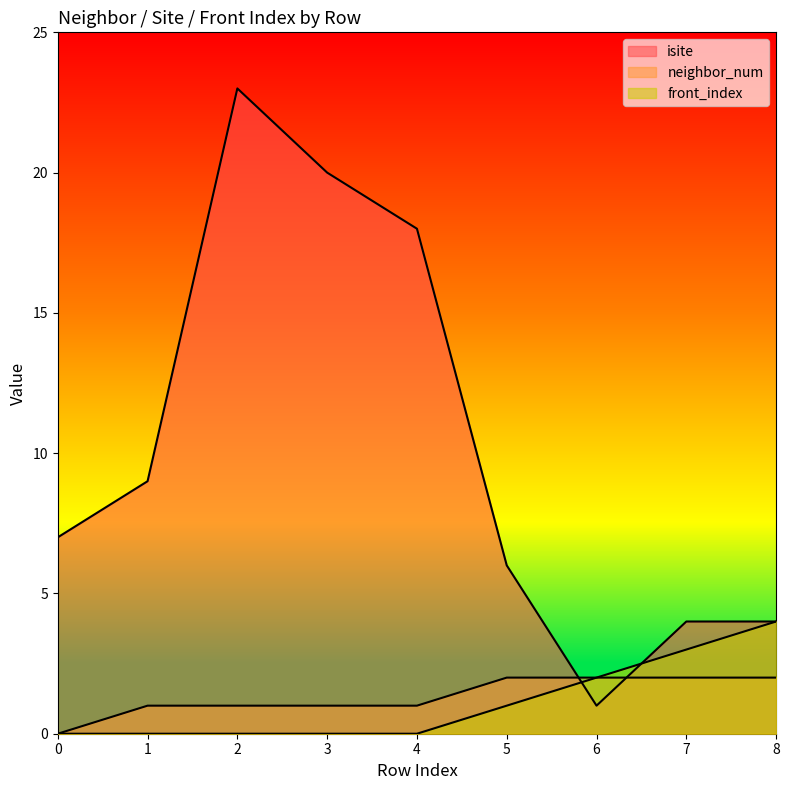

Is it true that neighbor_num equals 1 at 2?

True